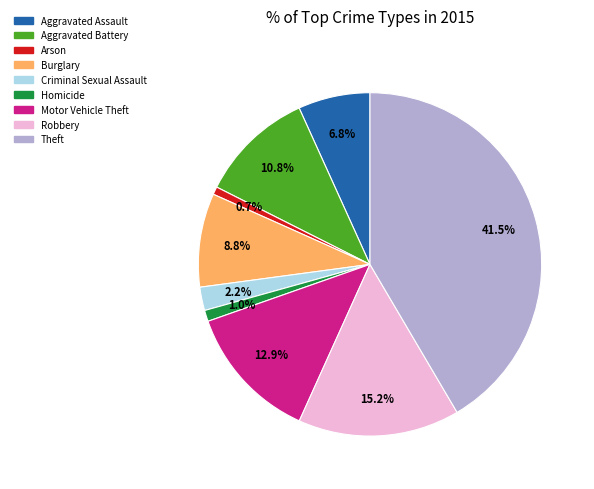

Combined, what portion of the pie is Motor Vehicle Theft and Arson?

13.6%